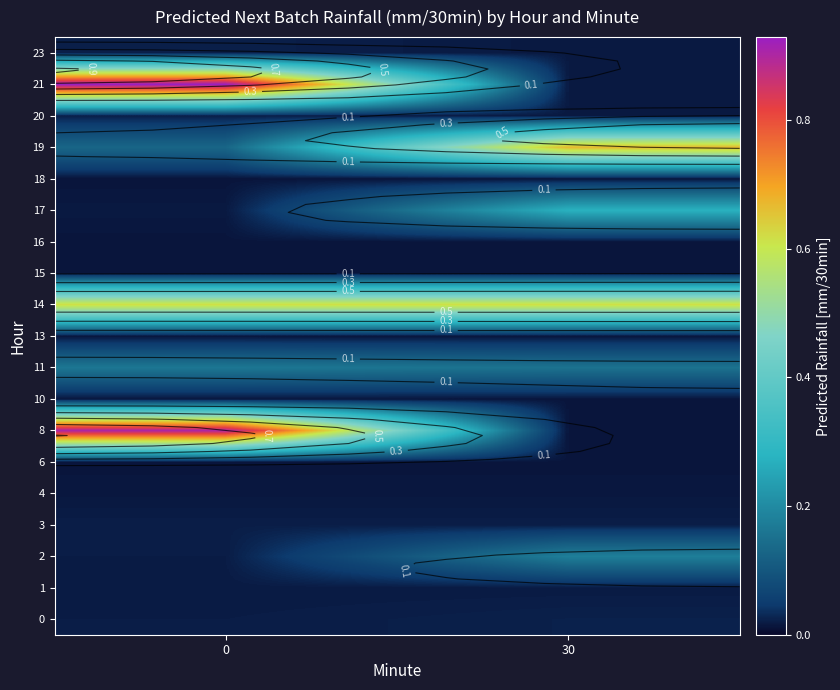

What is the spread (max minus min) of values at 0?

0.9